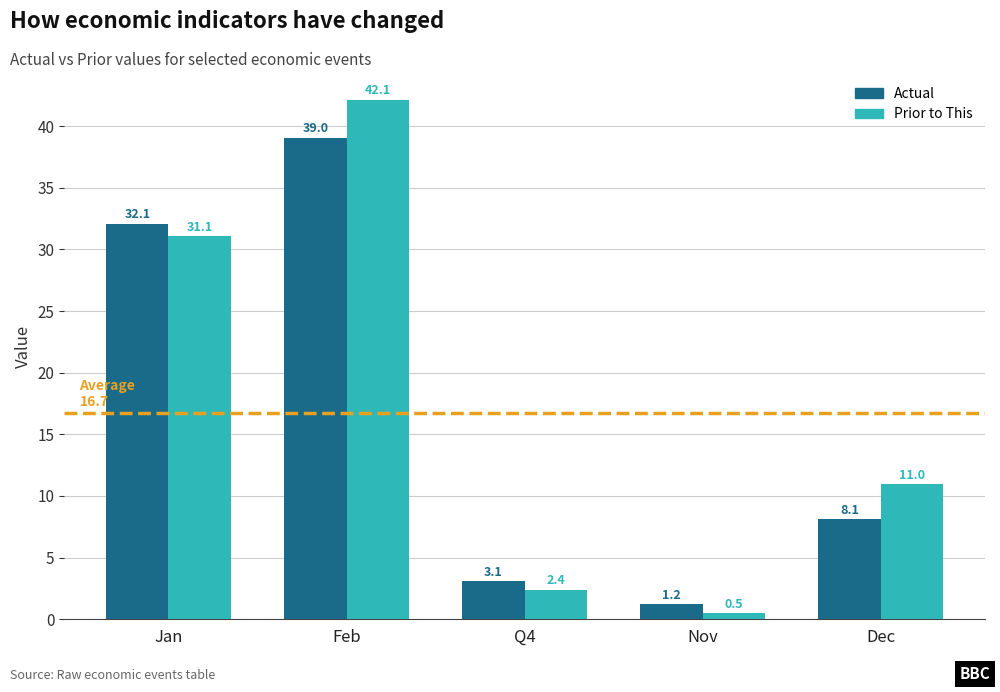

What is the sum of all Prior to This values?

87.0